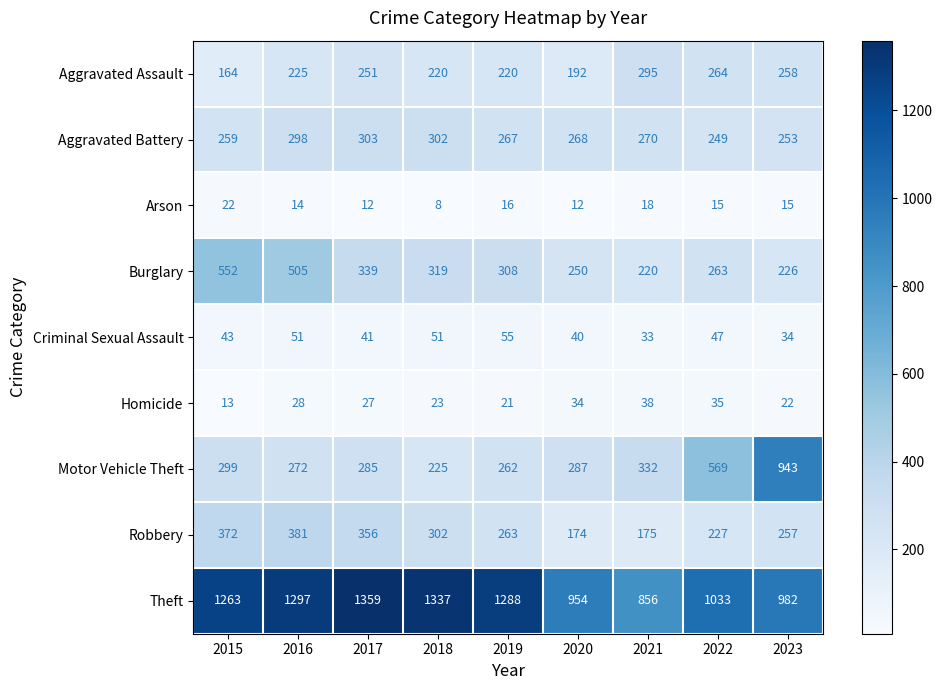

What is the difference between the maximum and minimum values in the Criminal Sexual Assault series?

22